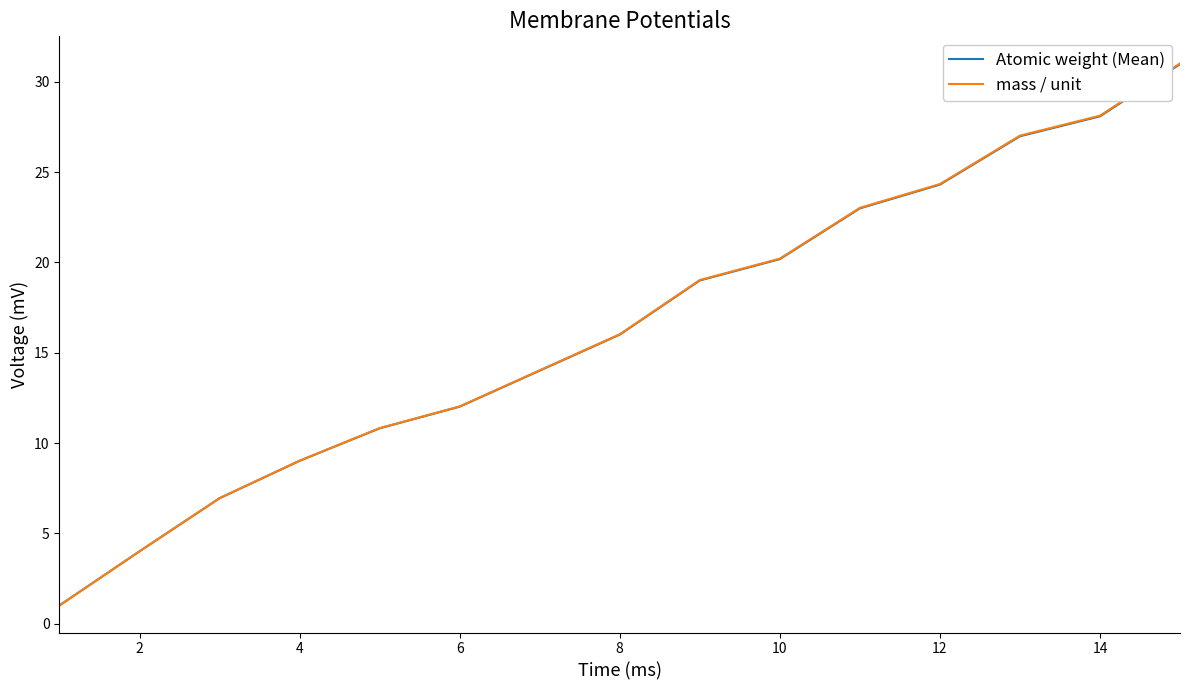

What is the lowest value of the mass / unit series?

1.0